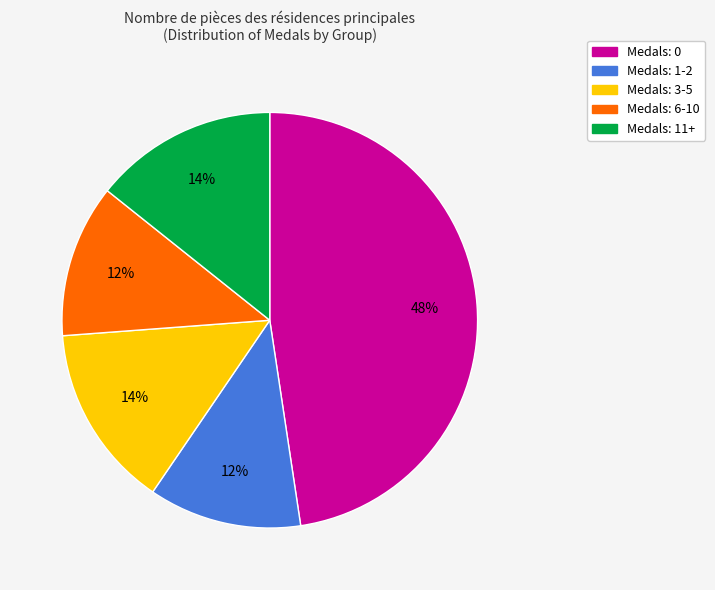

To the nearest percent, what is the average slice percentage?

20%